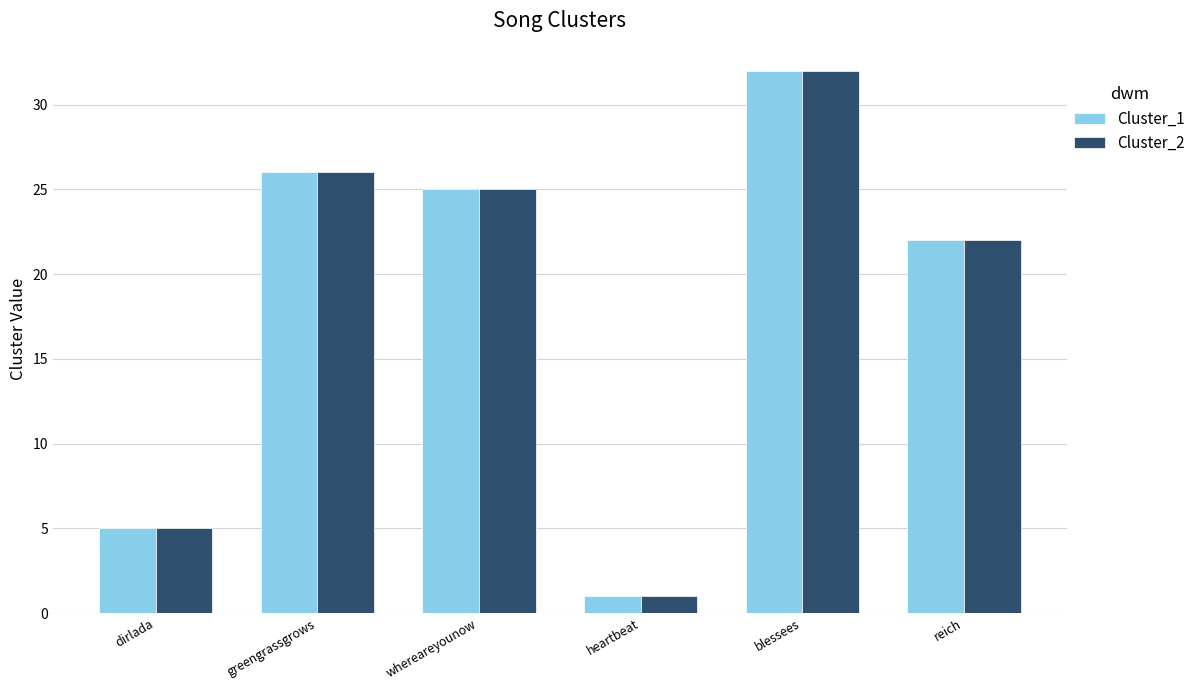

How many groups of bars are there?

6